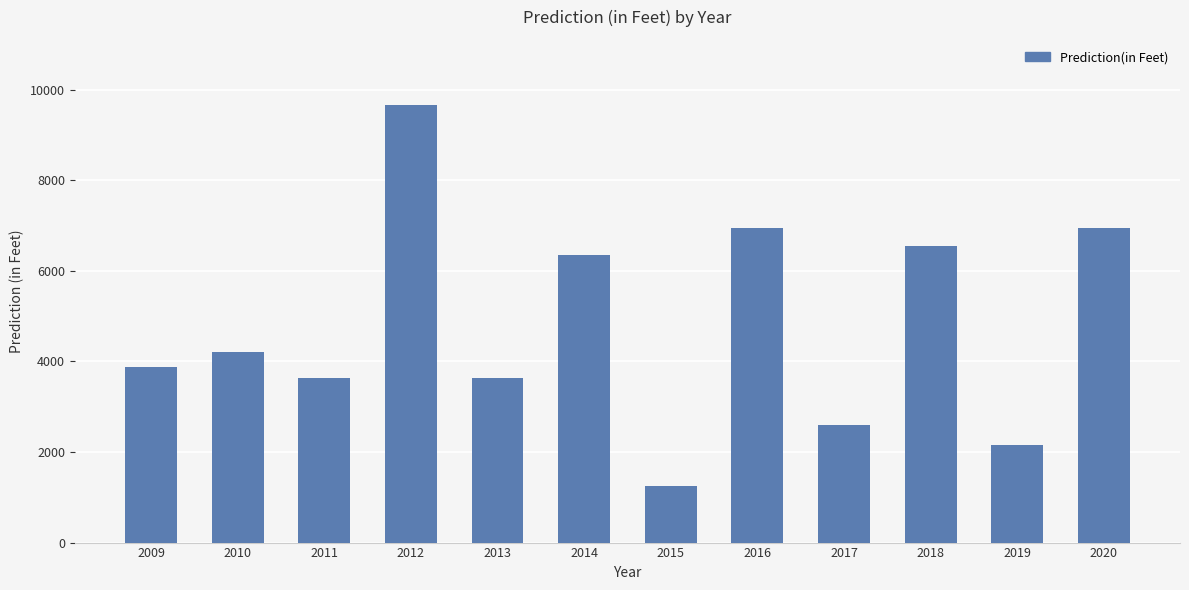

Reading left to right, transcribe all the data shown in this chart.

3874	4215	3625	9654	3625	6352	1245	6954	2587	6541	2148	6954